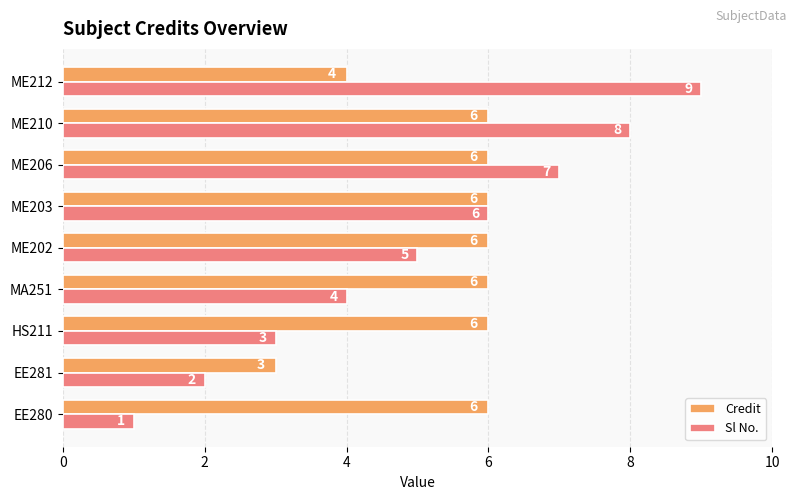

How many Credit values are between 6 and 7?

7